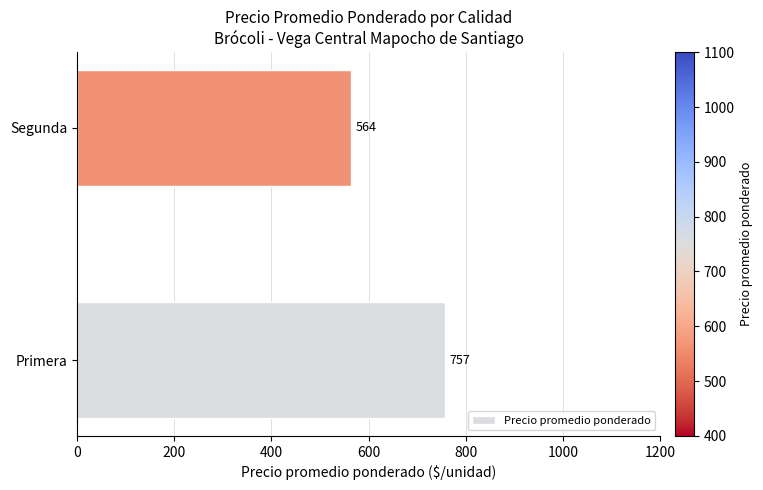

What is the minimum value shown in the chart?

563.9